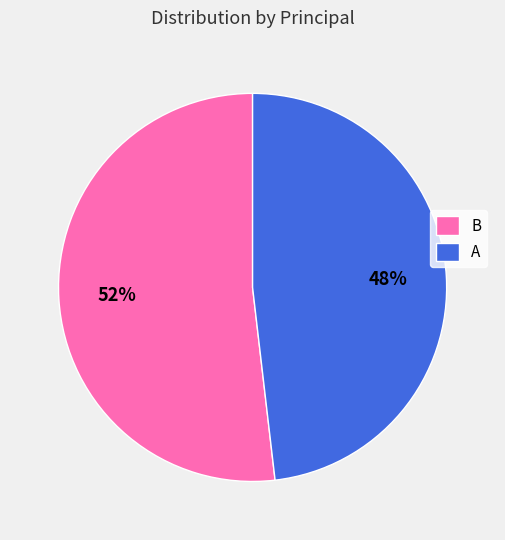

The A slice represents 60% of the pie. True or false?

False